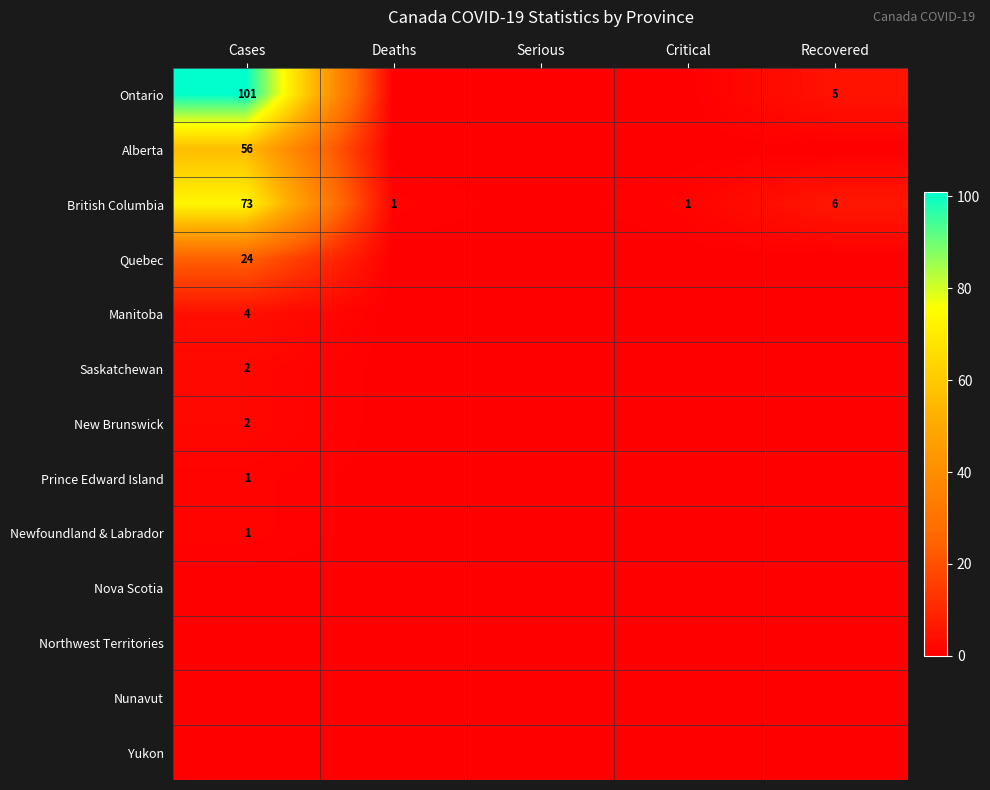

Which label corresponds to the smallest value in the chart?

Deaths